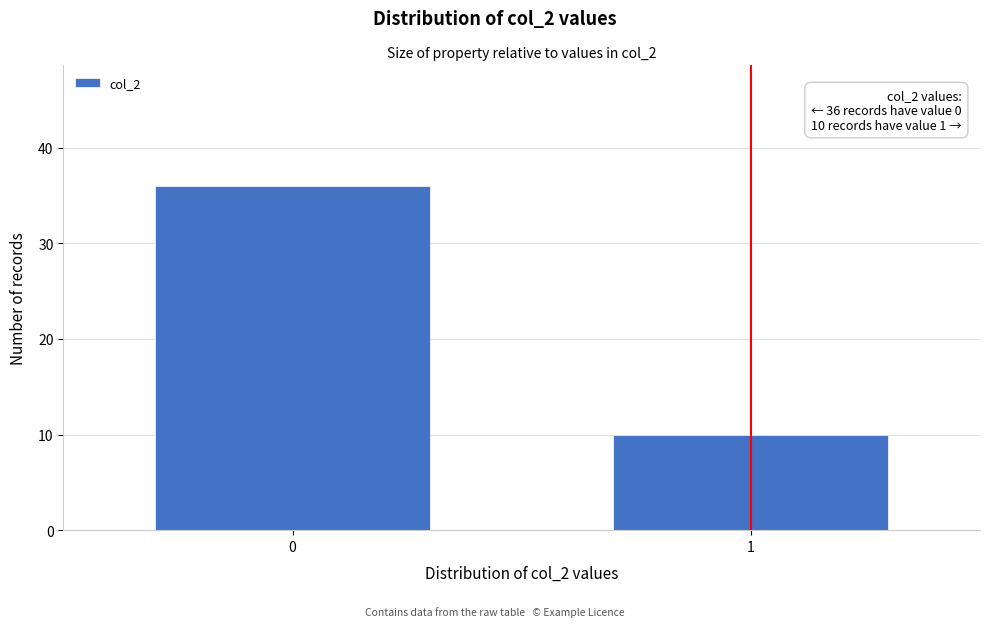

Reading right to left, what are all the values shown in this chart?

1=10	0=36